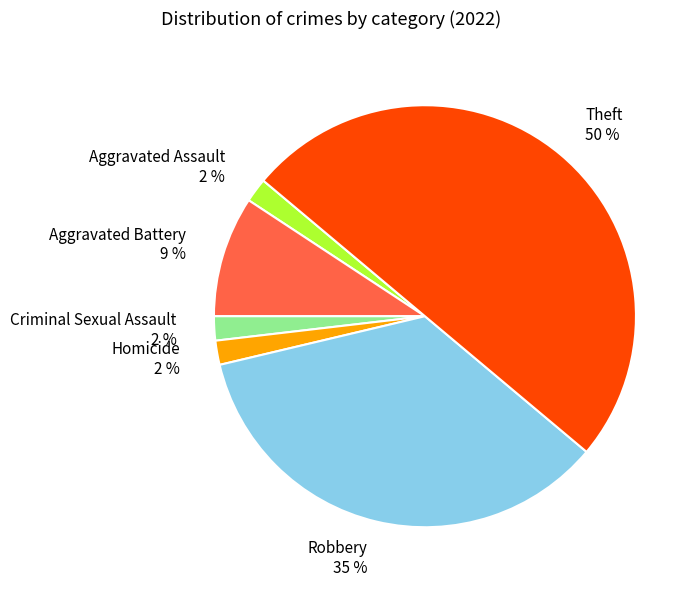

Which slice represents more than half of the pie?

Theft 50 %